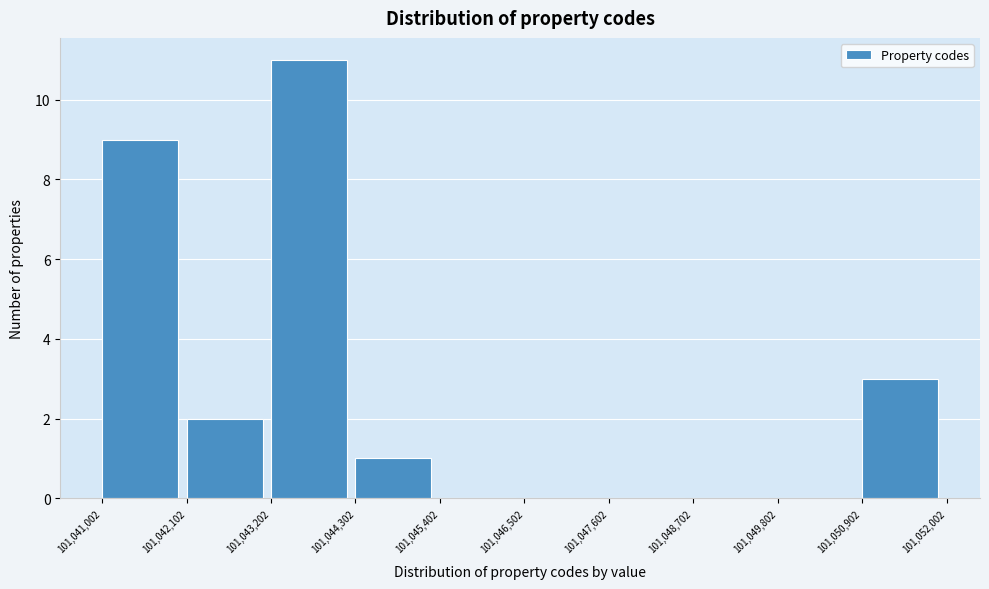

Which range on the x-axis has the tallest bar?

101,043,202 to 101,044,302